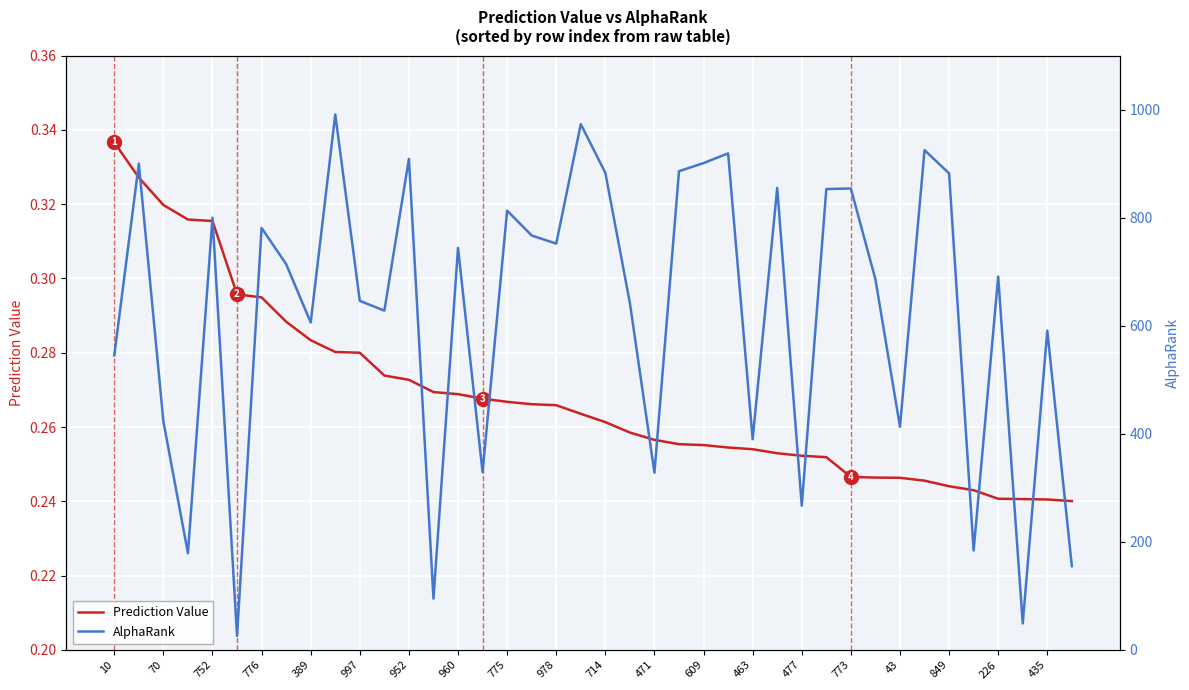

What position from the left is 39?

40